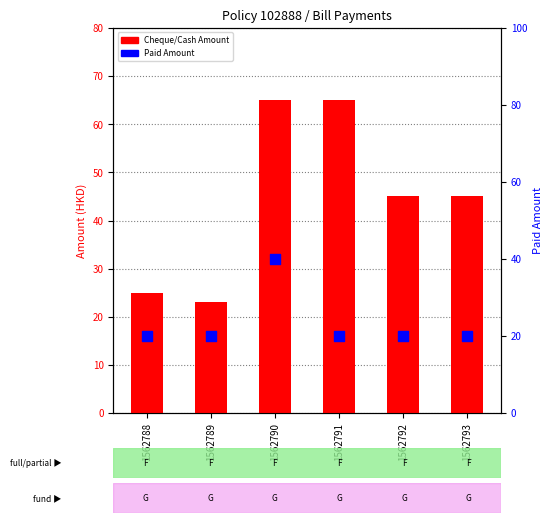

What is the total value across all series at 1562791?

85